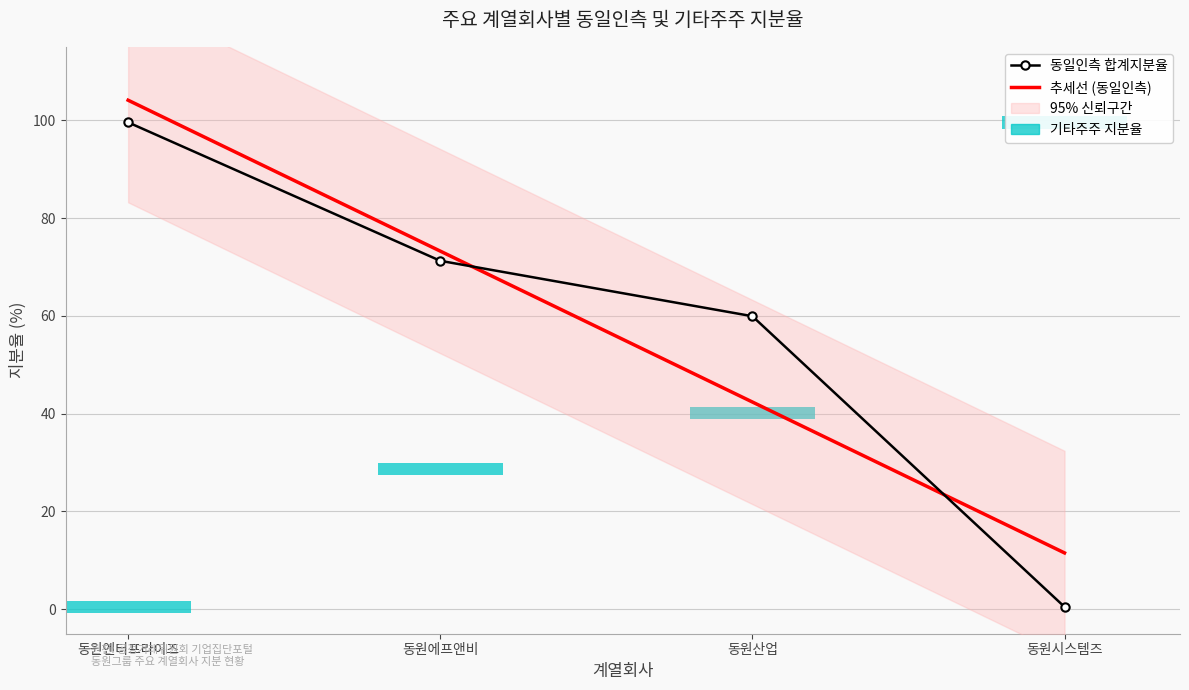

Is the value of 합계지분율 at 1 greater than the value of 보통주지분율 at 1?

No